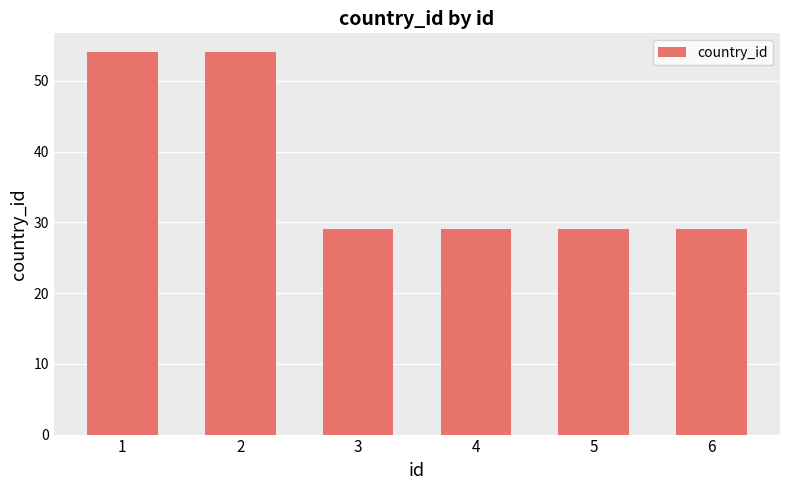

What is the value of the 4th bar from the left?

29